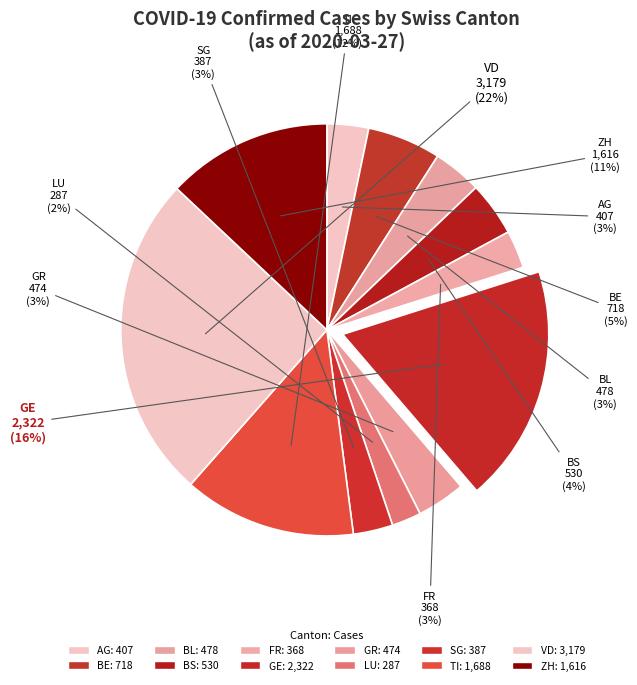

Is it true that VD is 1% of the pie?

False